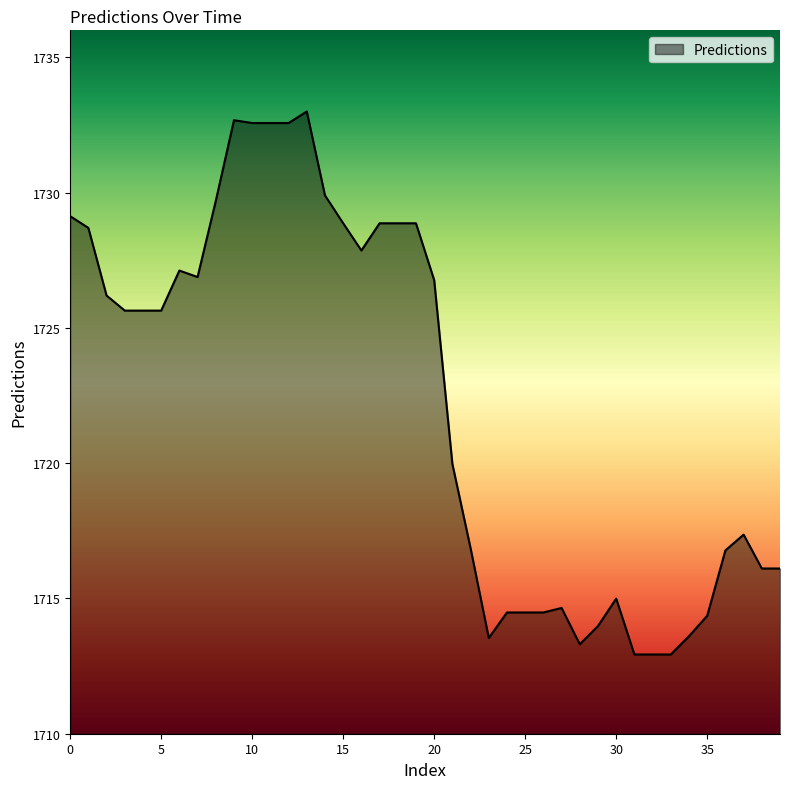

True or false: the data has more than 1 interior local peaks.

True